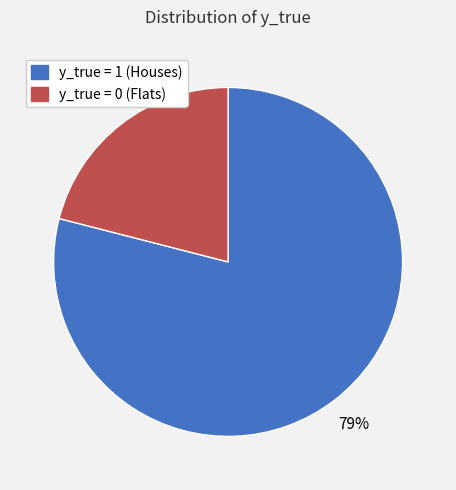

Which category has the biggest portion of the pie?

y_true = 1 (Houses)